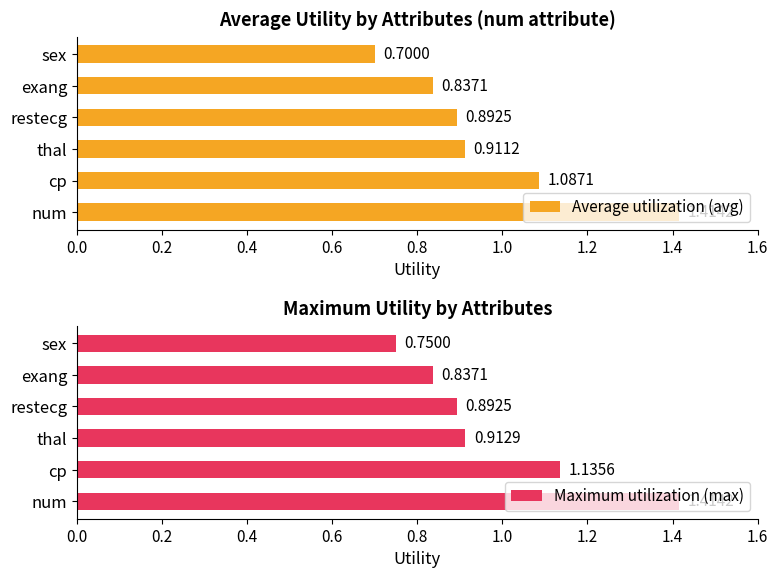

Which category has the highest value in the Maximum utilization (max) series?

num